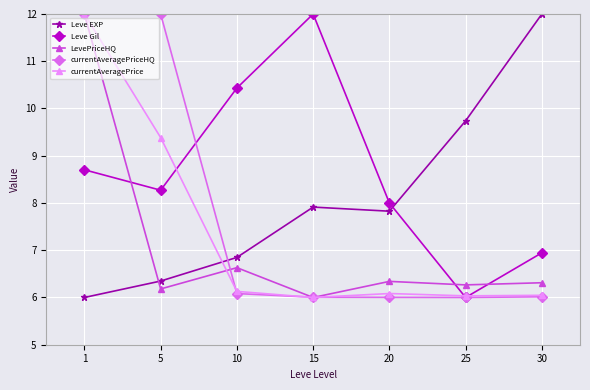

What is the difference between the highest and lowest values at 30?

6.0